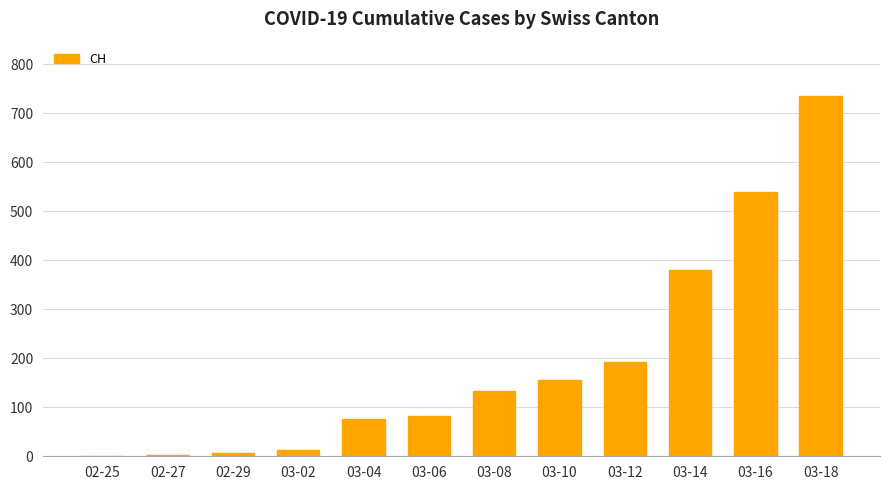

At which label is the value closest to 368?

03-14